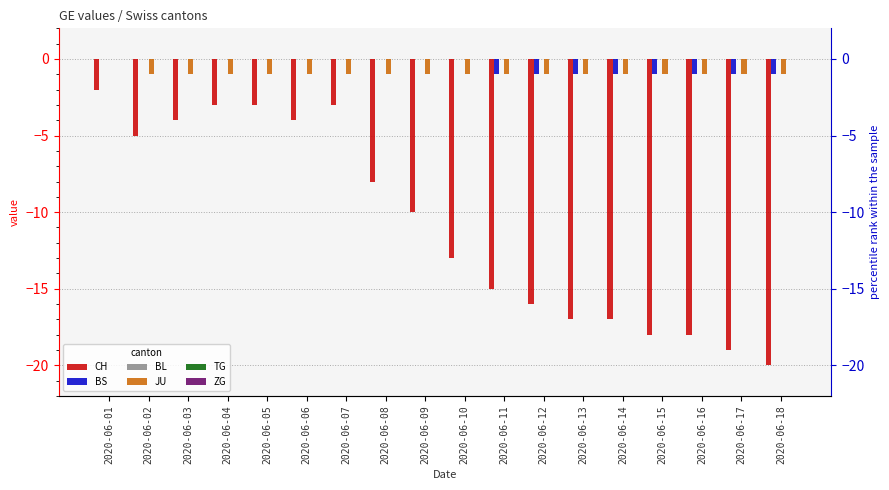

Are the bars horizontal?

No